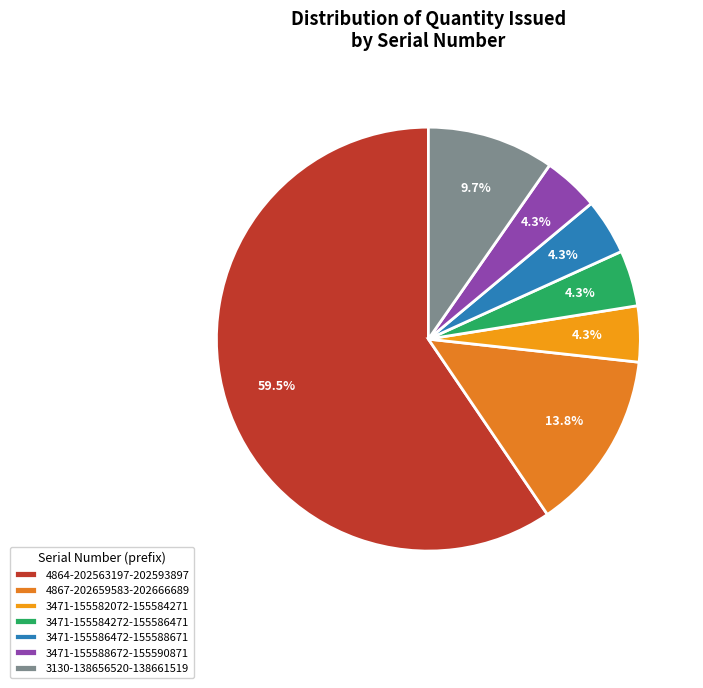

Is there any slice that represents more than half of the pie?

Yes